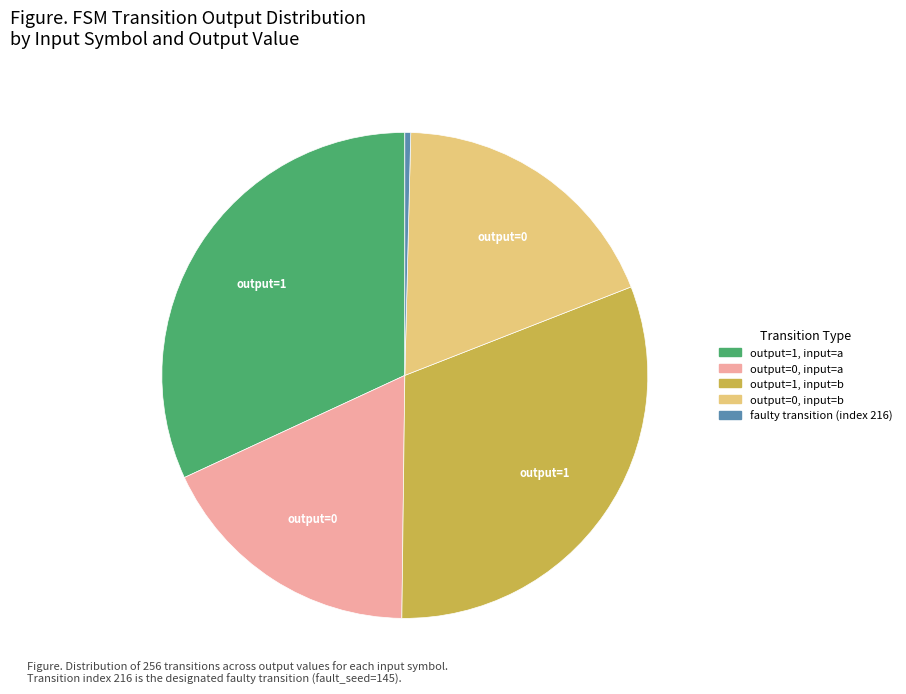

Is there any slice that represents more than half of the pie?

No